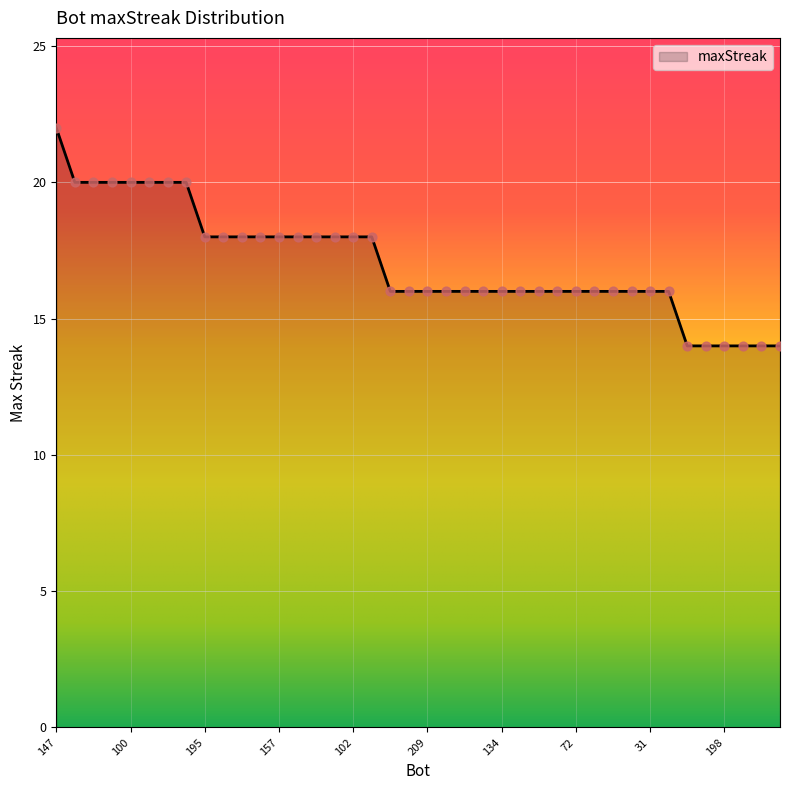

What is the greatest value displayed?

22